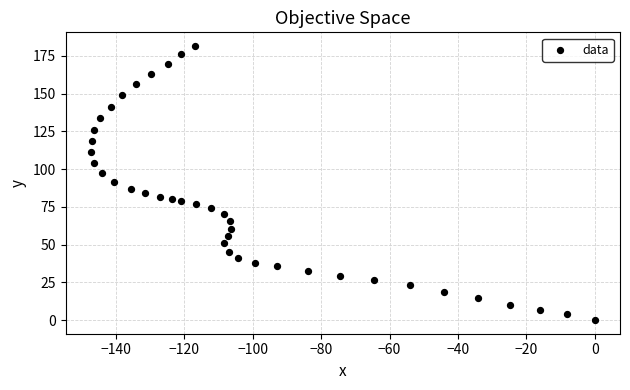

How many data points are displayed?

40